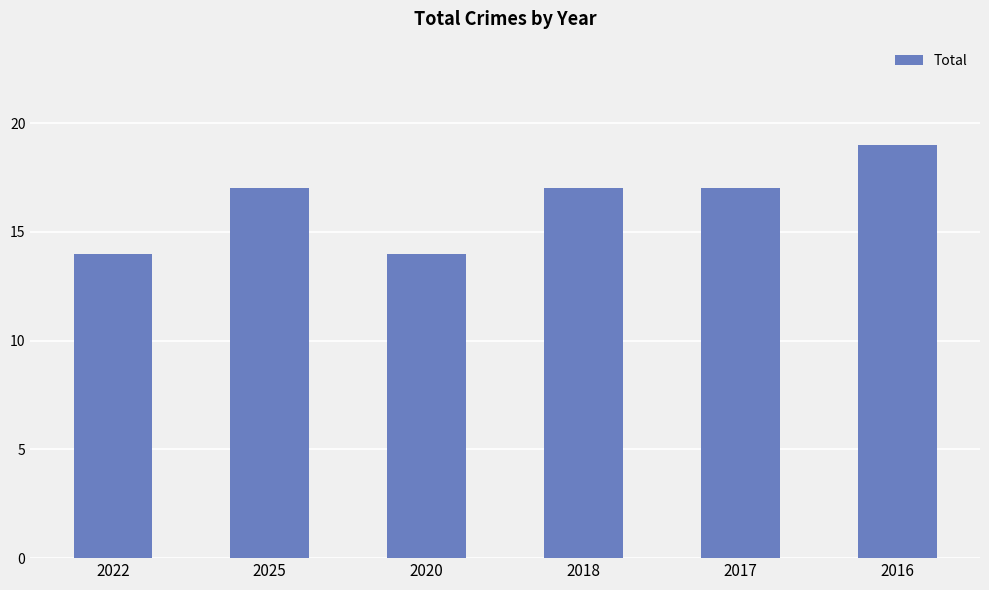

What is the label of the 5th bar from the left?

2017